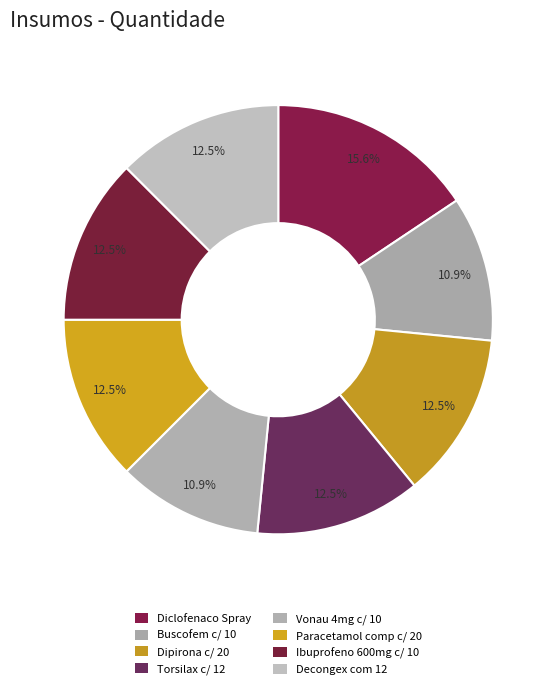

To the nearest percent, what is the difference between the largest and smallest slice percentages?

5%